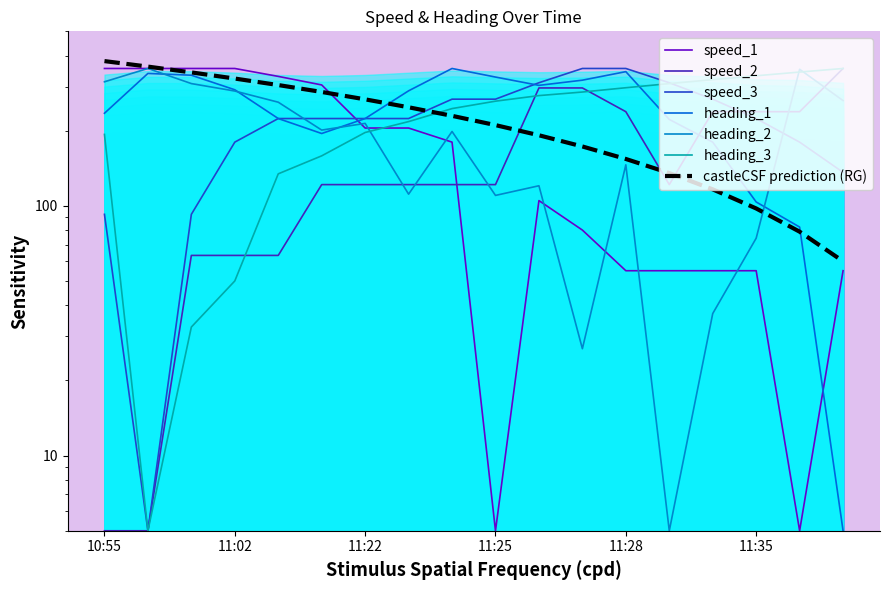

What is the label of the 17th point from the right?

10:56